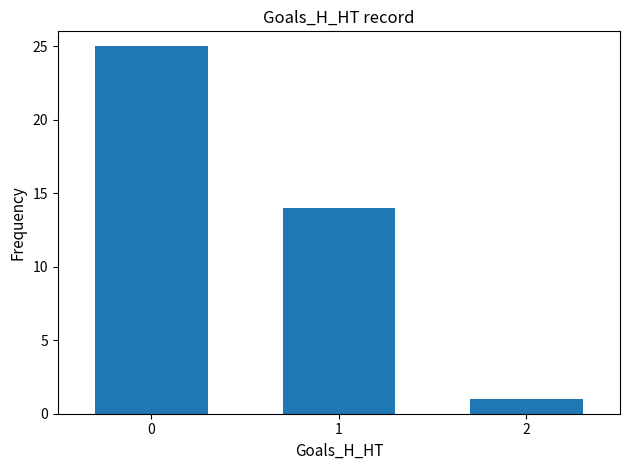

What is the sum of the values at 1 and 2?

15